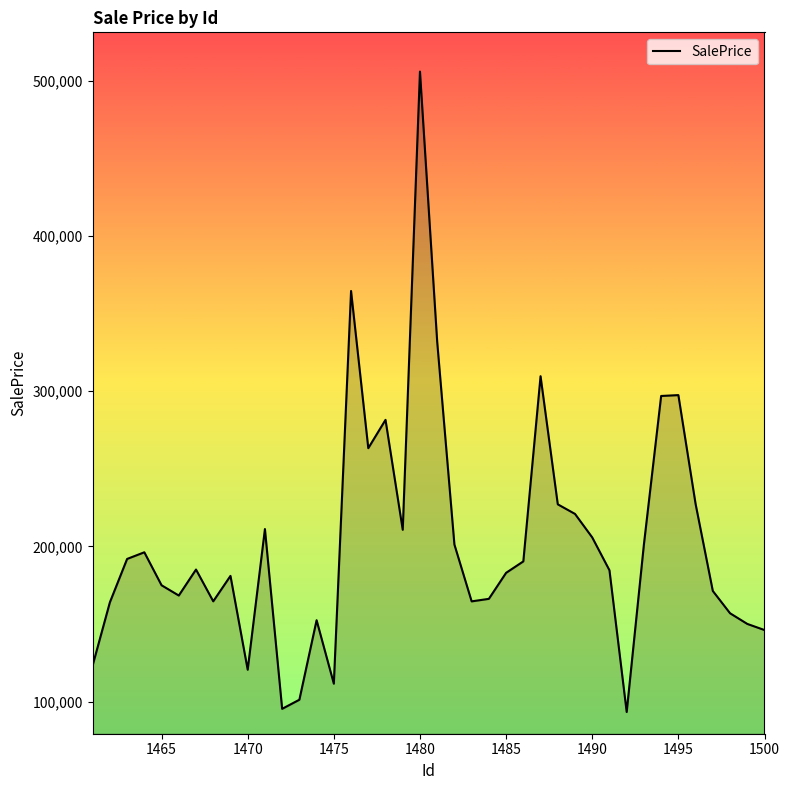

What is the greatest value displayed?

505804.9